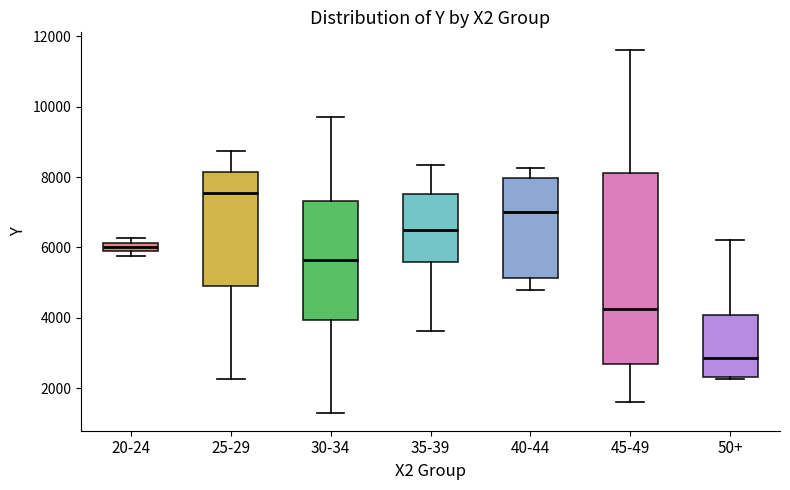

Where does the lower whisker of the box for 40-44 end on the y-axis? The values are not printed on the chart, so give them approximately, as read against the axis.

4800